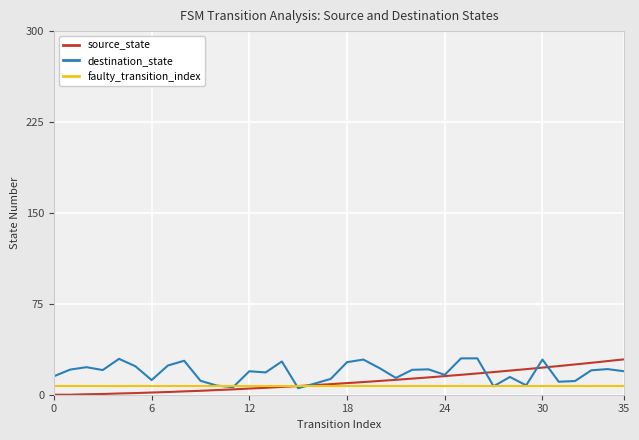

What is the minimum value for faulty_transition_index?

7.4